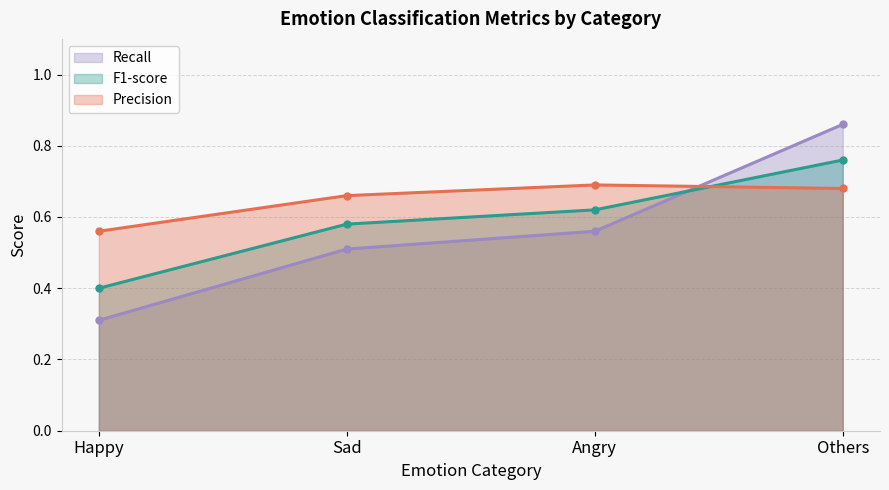

What is the average value of the Recall series?

0.6